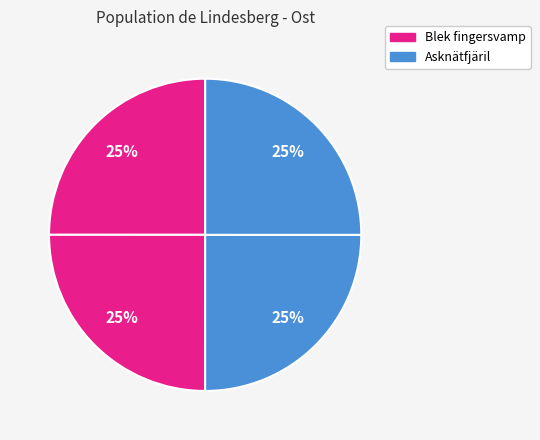

How many slices are in this pie chart?

4